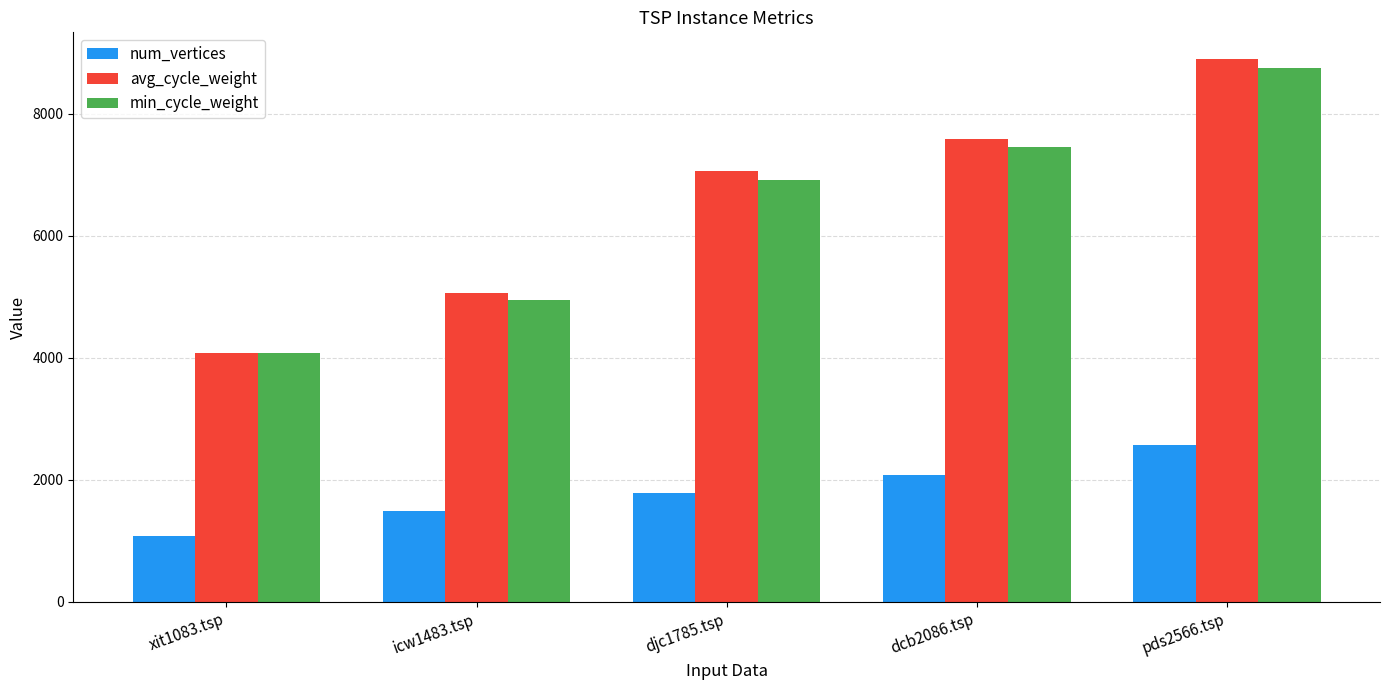

Which series has the largest range (max minus min)?

avg_cycle_weight